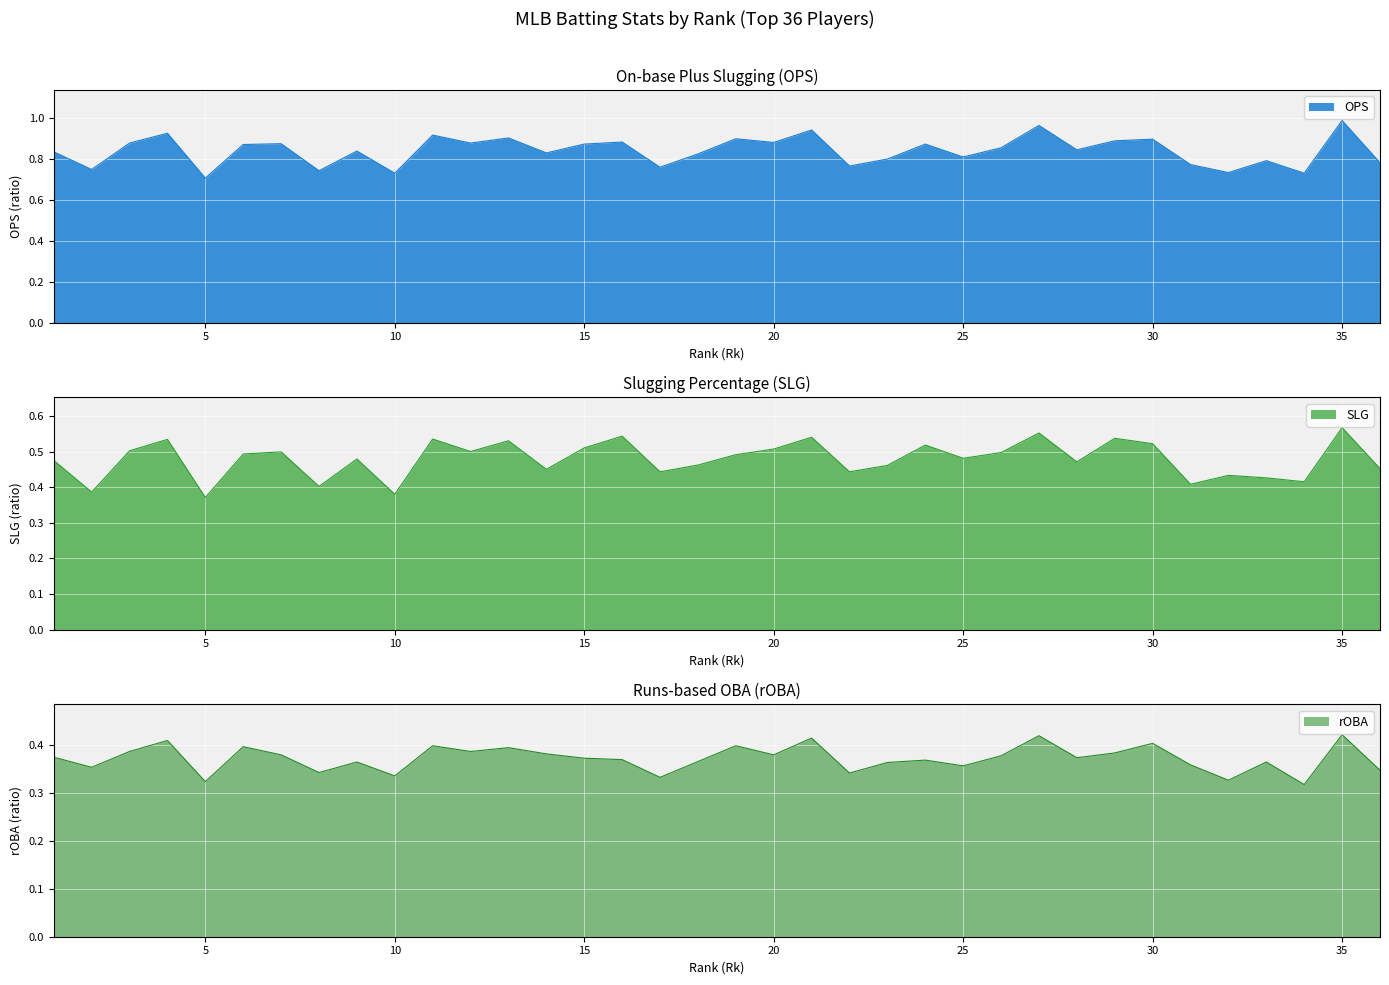

Reading left to right, extract all data points from this chart.

OPS: 0.8	0.7	0.9	0.9	0.7	0.9	0.9	0.7	0.8	0.7	0.9	0.9	0.9	0.8	0.9	0.9	0.8	0.8	0.9	0.9	0.9	0.8	0.8	0.9	0.8	0.9	1.0	0.8	0.9	0.9	0.8	0.7	0.8	0.7	1.0	0.8
SLG: 0.5	0.4	0.5	0.5	0.4	0.5	0.5	0.4	0.5	0.4	0.5	0.5	0.5	0.5	0.5	0.5	0.4	0.5	0.5	0.5	0.5	0.4	0.5	0.5	0.5	0.5	0.6	0.5	0.5	0.5	0.4	0.4	0.4	0.4	0.6	0.5
rOBA: 0.4	0.4	0.4	0.4	0.3	0.4	0.4	0.3	0.4	0.3	0.4	0.4	0.4	0.4	0.4	0.4	0.3	0.4	0.4	0.4	0.4	0.3	0.4	0.4	0.4	0.4	0.4	0.4	0.4	0.4	0.4	0.3	0.4	0.3	0.4	0.3